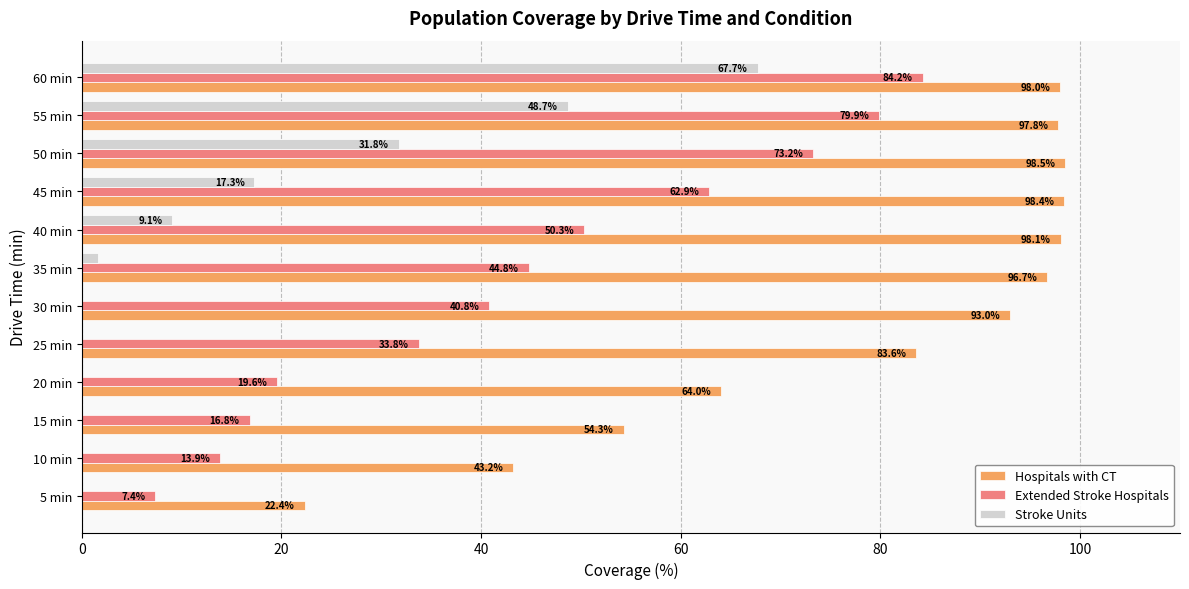

What is the maximum value shown in the chart?

98.5